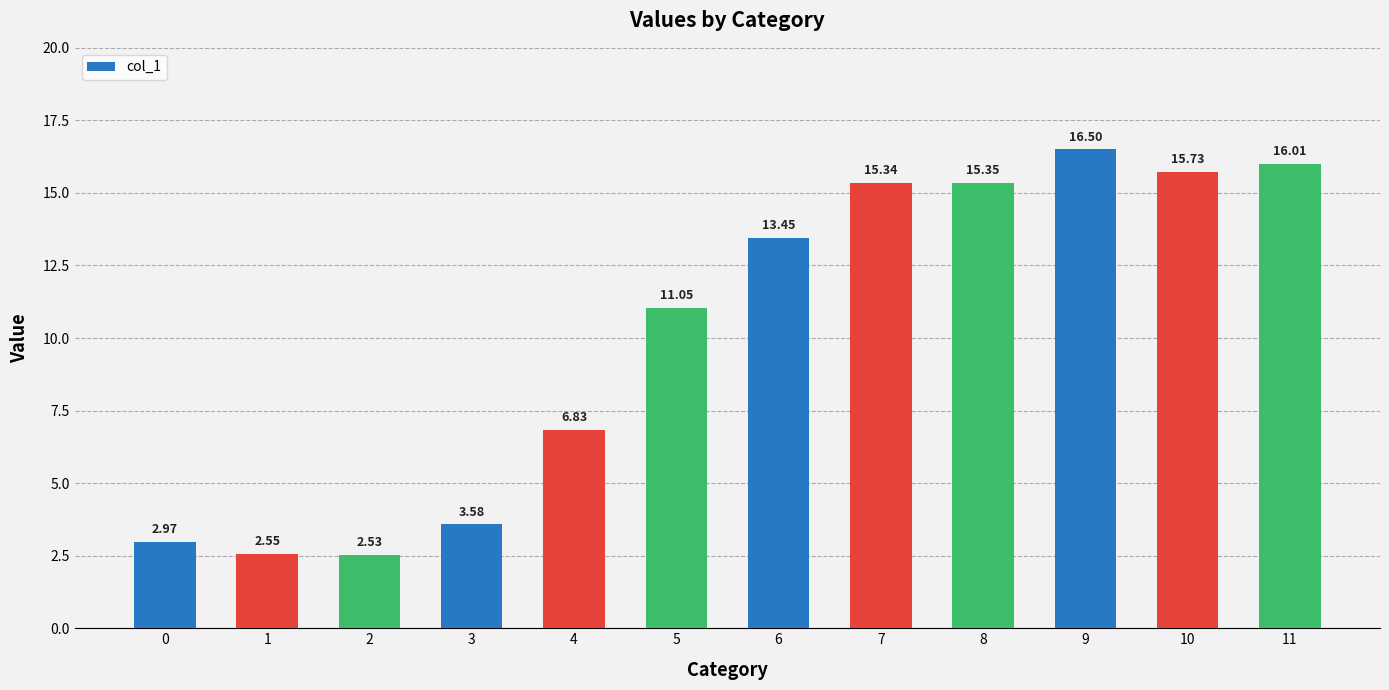

What is the difference between the second highest and minimum values?

13.5